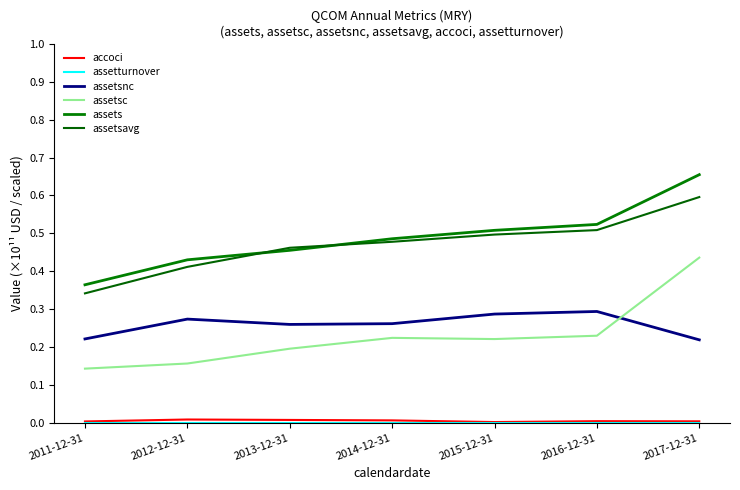

Rank the categories by accoci value from highest to lowest.

2012-12-31, 2013-12-31, 2014-12-31, 2016-12-31, 2017-12-31, 2011-12-31, 2015-12-31